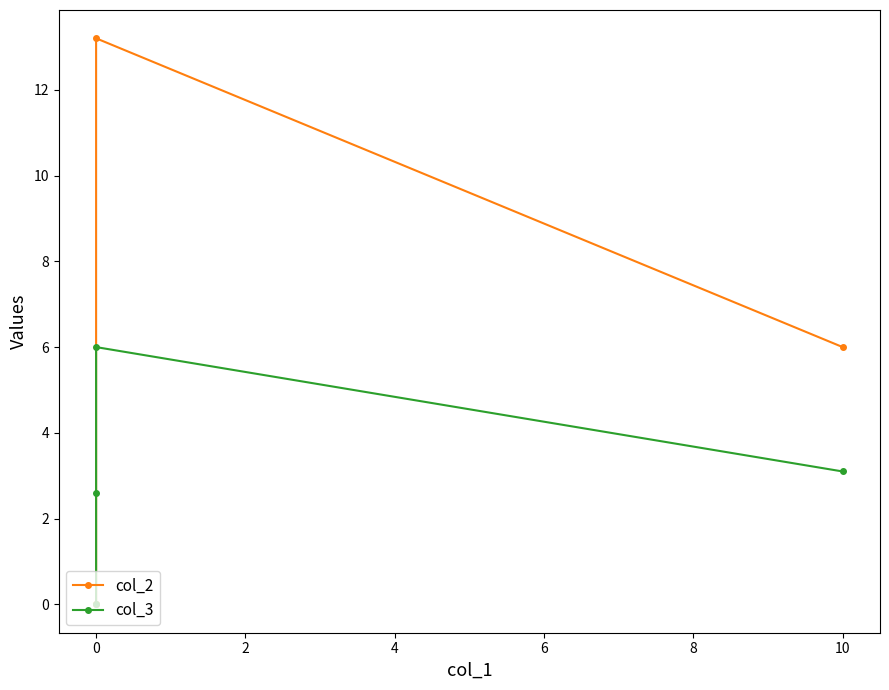

At how many categories does at least one series exceed 7?

1